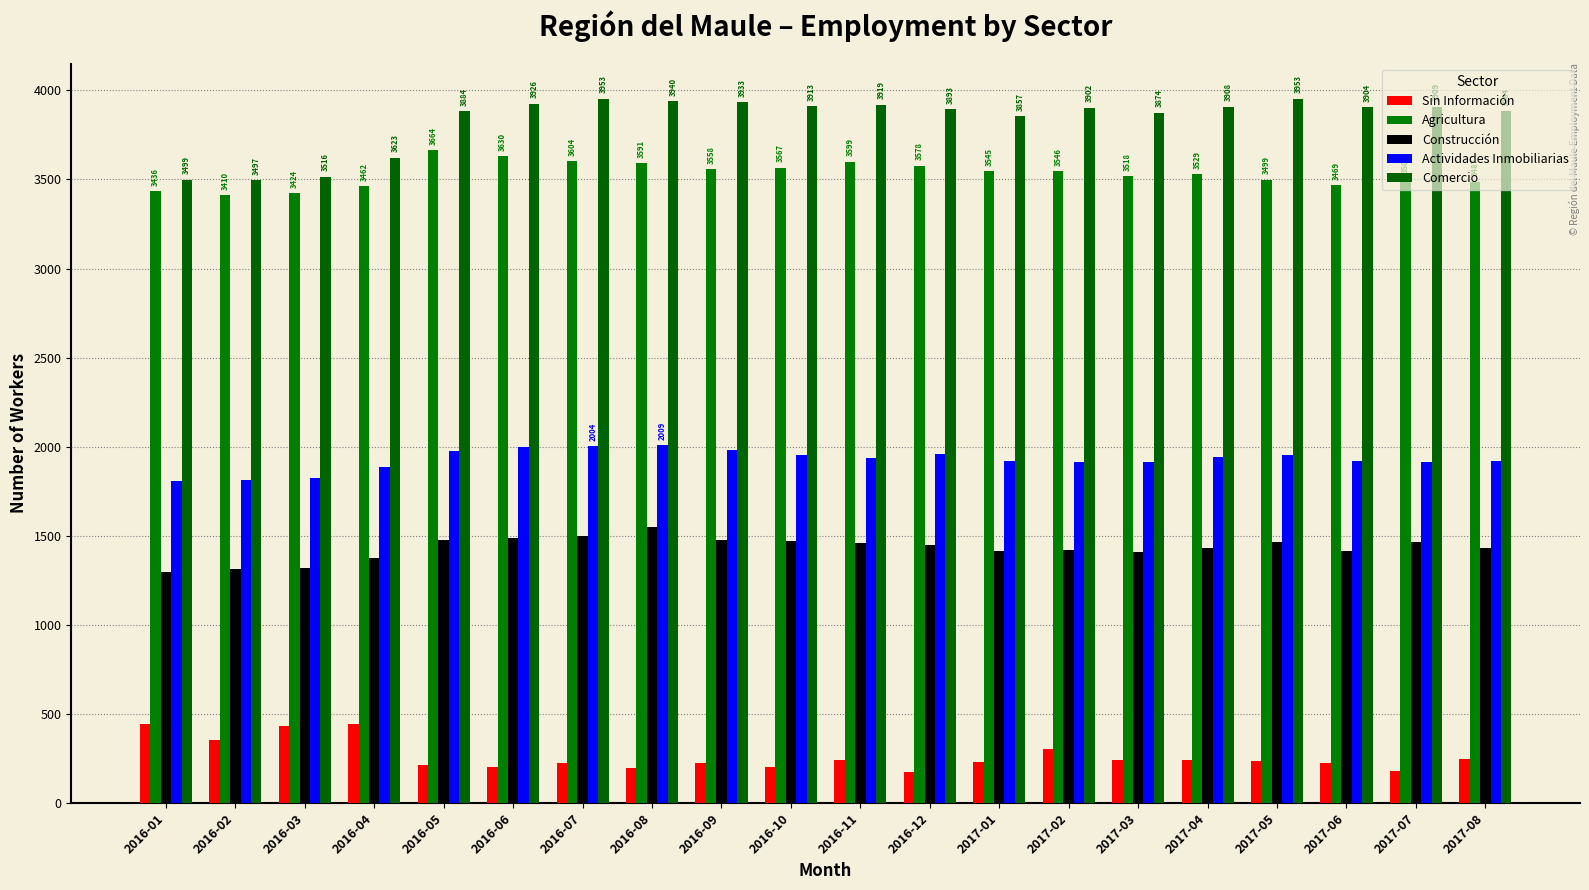

Which series has the largest total across all categories?

Comercio